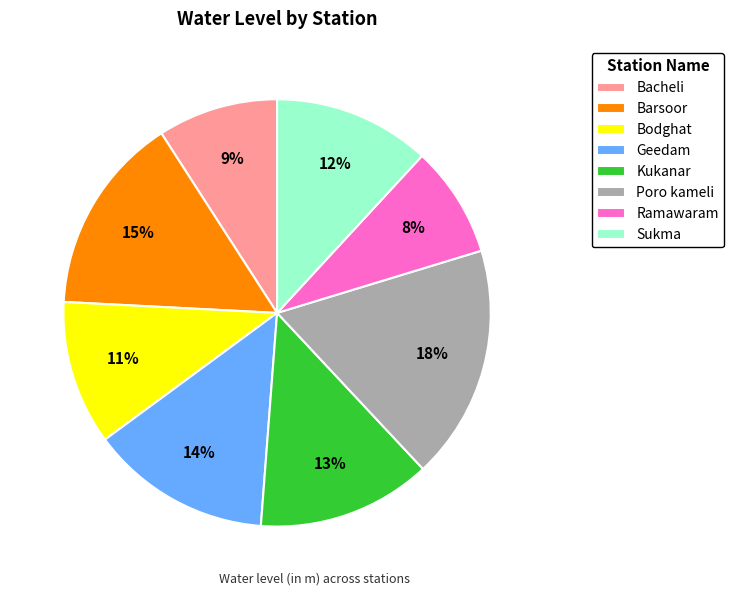

Combined, do Ramawaram and Bodghat account for over 50%?

No